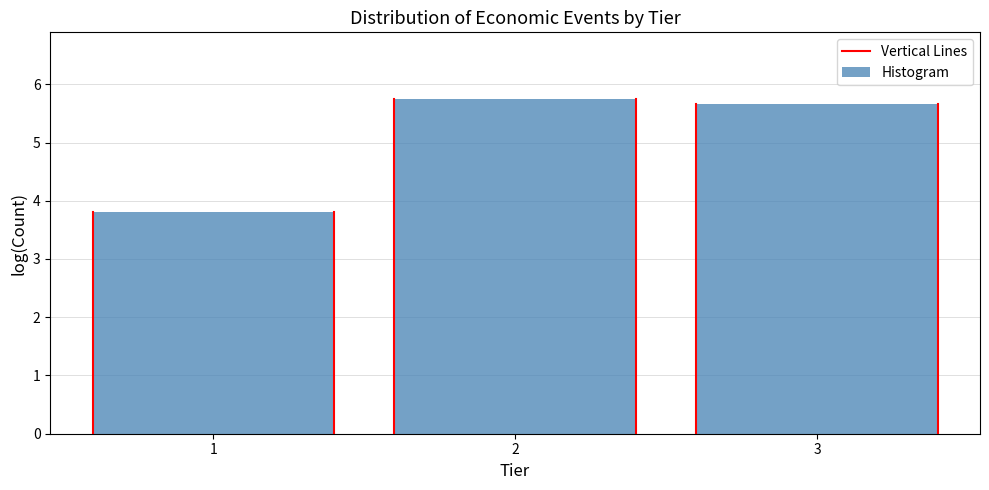

Reading right to left, what are all the values shown in this chart?

5.7	5.7	3.8